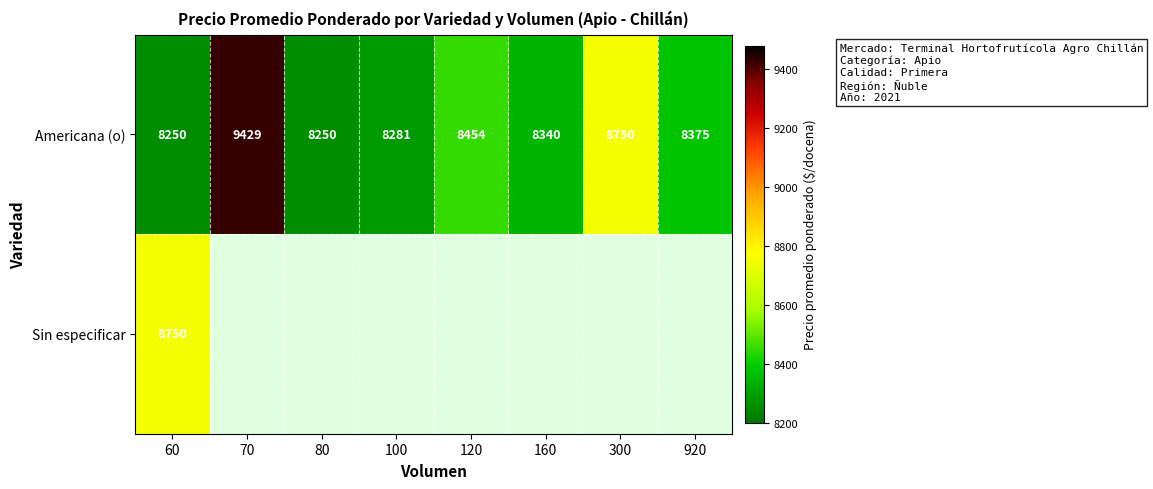

What is the difference between the maximum and minimum values in the Americana (o) series?

1179